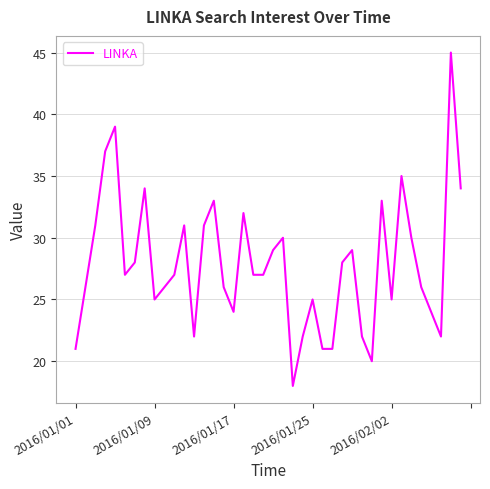

Does the chart display data point markers on the line(s)?

No